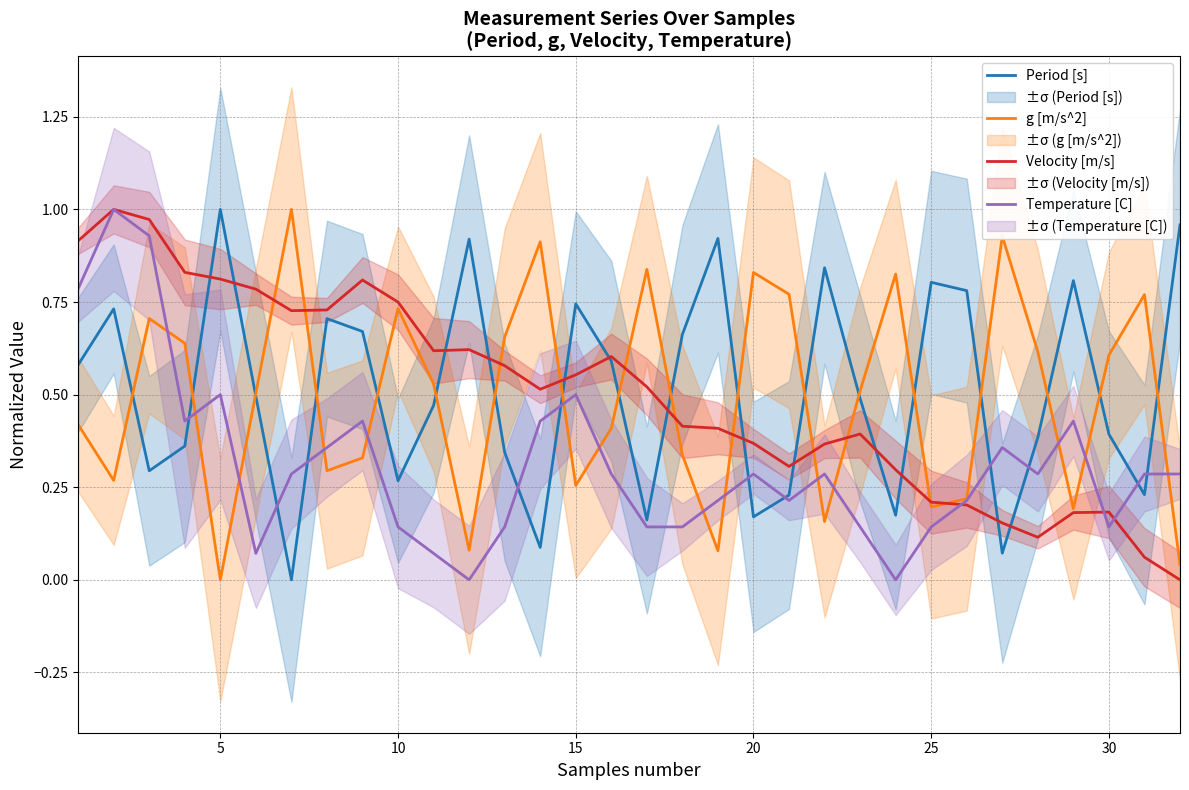

In Period [s], how many points are lower than both neighbors (excluding endpoints)?

9